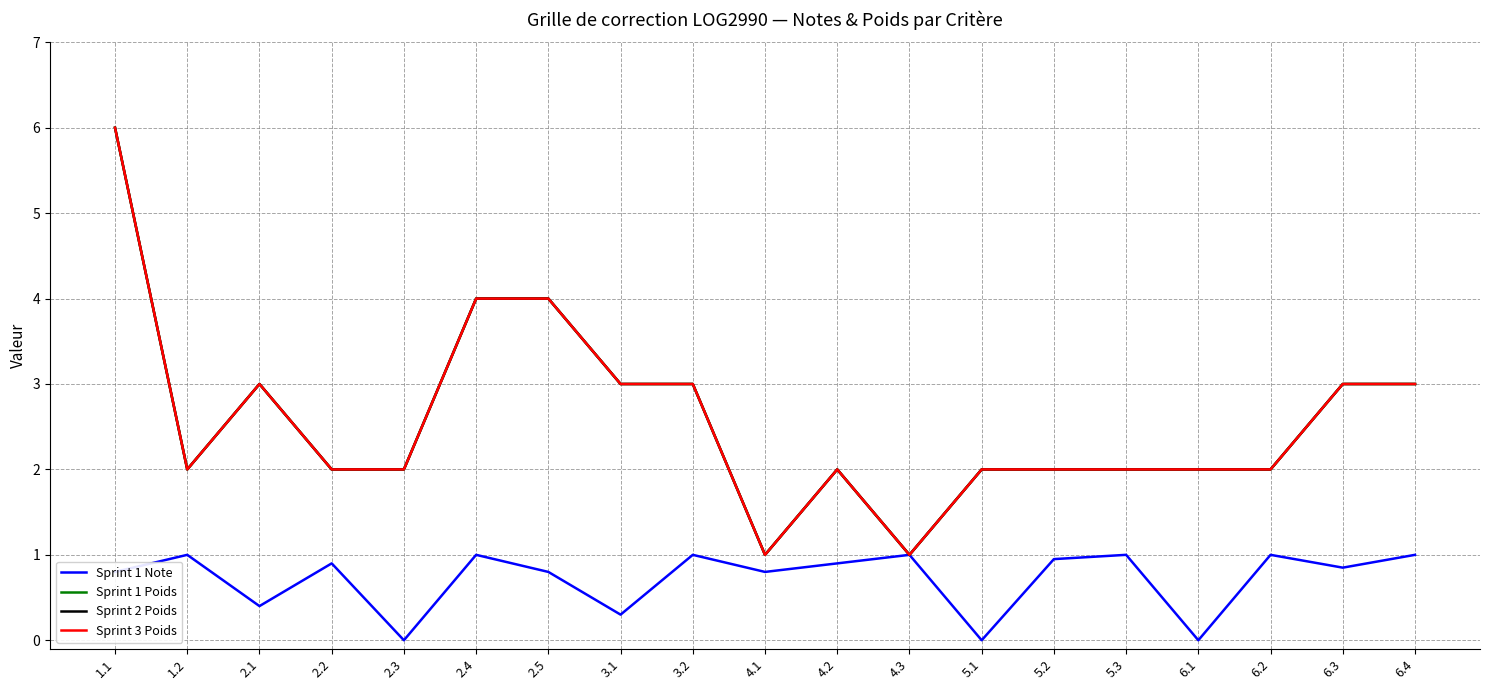

How many Sprint 1 Poids values are between 2 and 3?

14